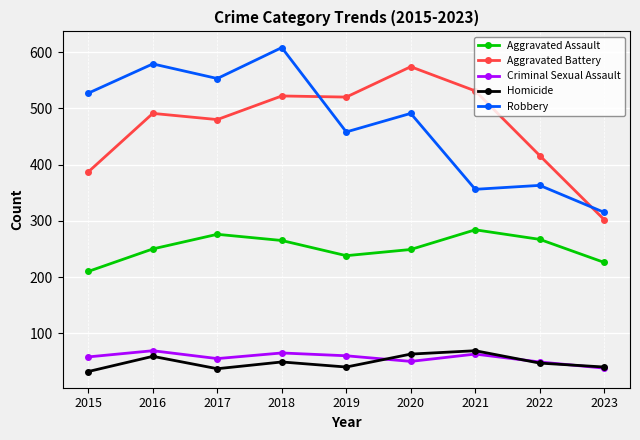

How many data points does each series have?

9